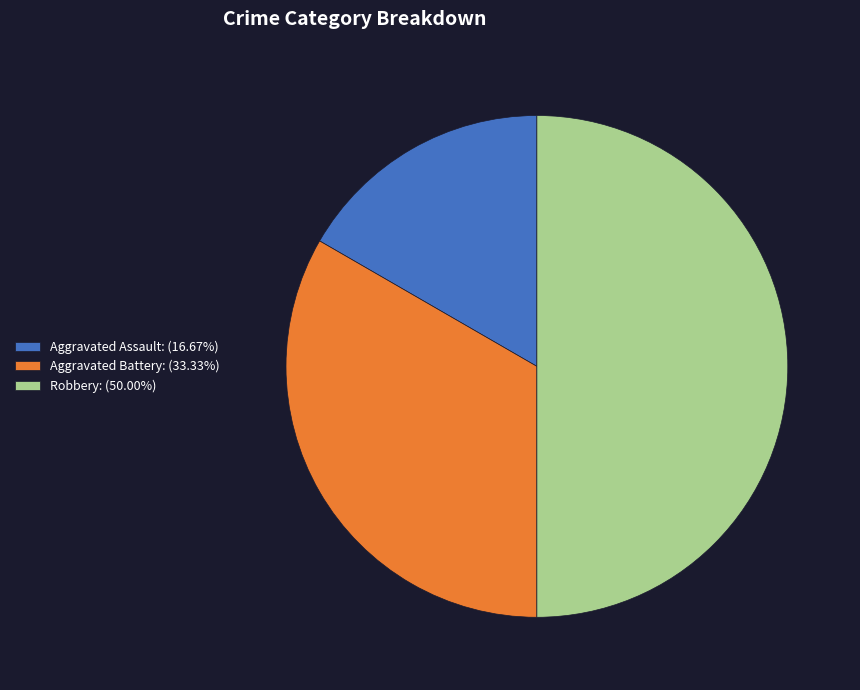

What is the ratio of the value at Robbery: (50.00%) to the value at Aggravated Assault: (16.67%)?

3.0